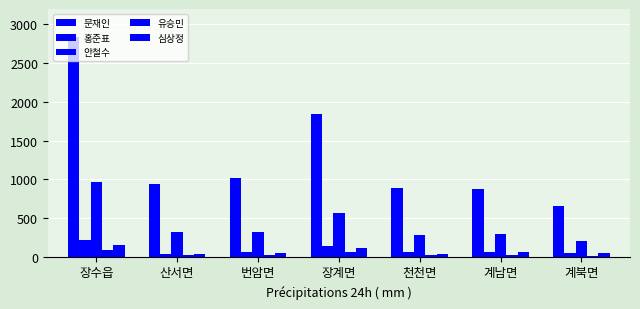

Which category has the highest value in the 문재인 series?

장수읍